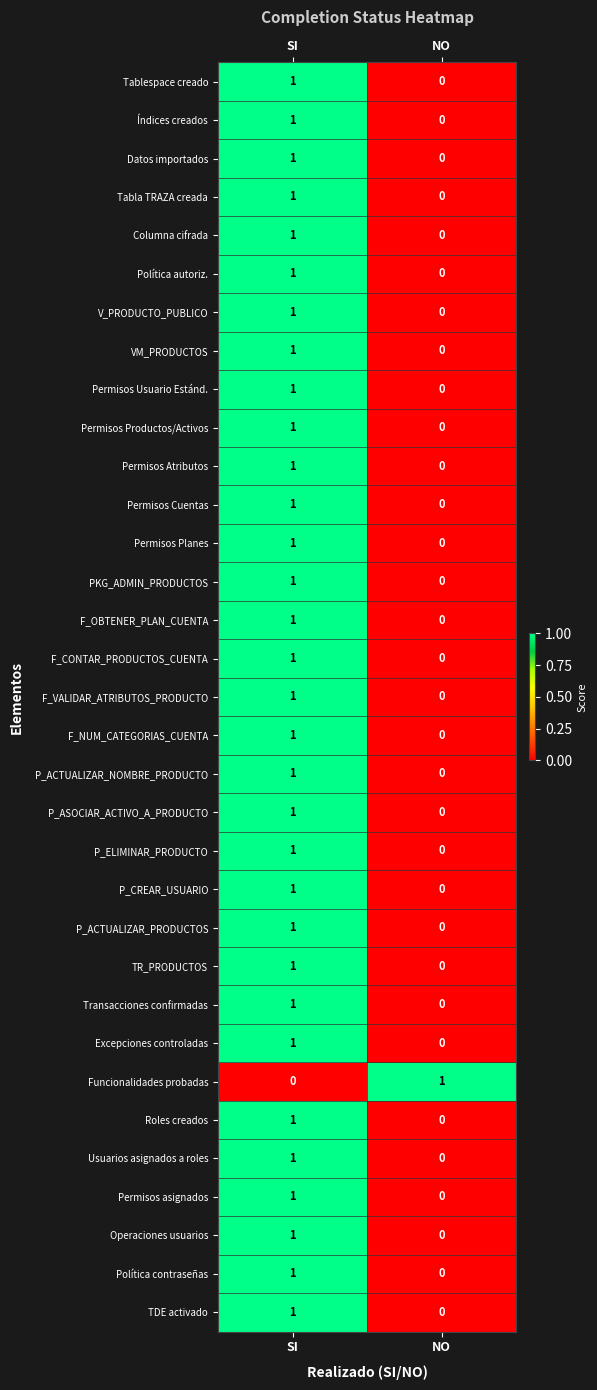

The value of Política autoriz. at SI is 1. True or false?

True